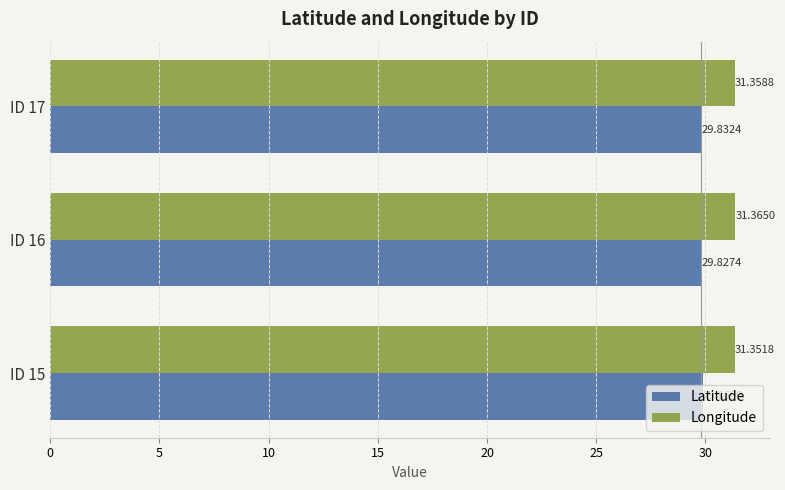

At ID 15, list the series in order from largest to smallest.

Longitude, Latitude